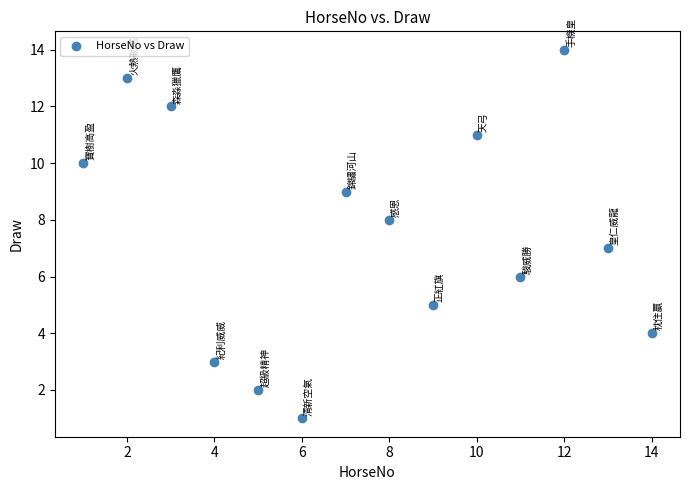

What is the range of Y values (max minus min)?

13